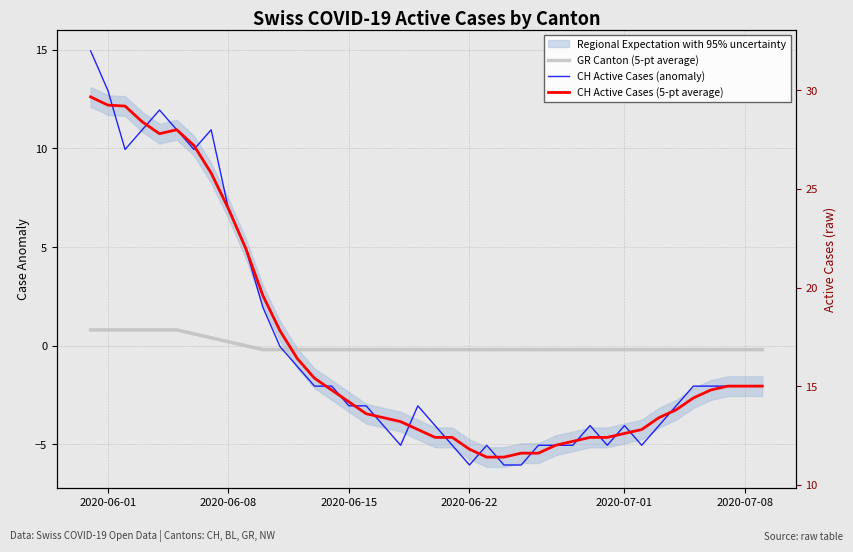

At how many categories does at least one series exceed -3?

40